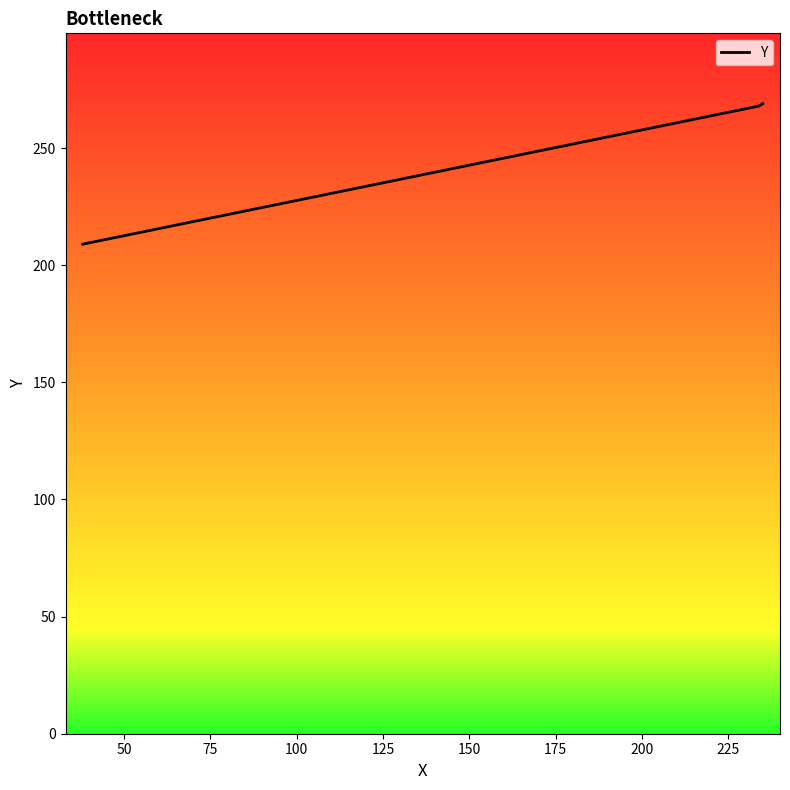

What is the maximum value shown in the chart?

269